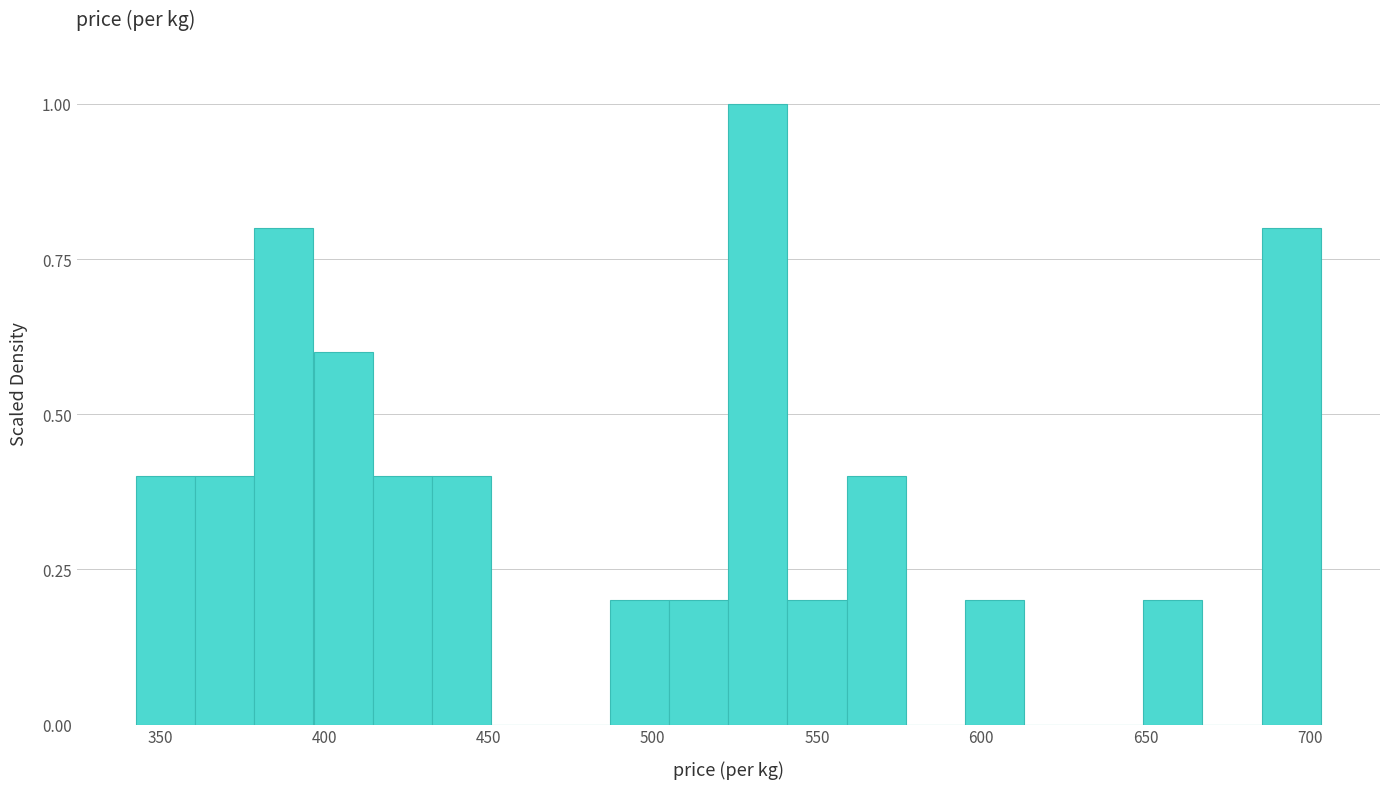

Around what value on the x-axis is the tallest bar? Give the approximate position of its centre, as read against the axis.

530